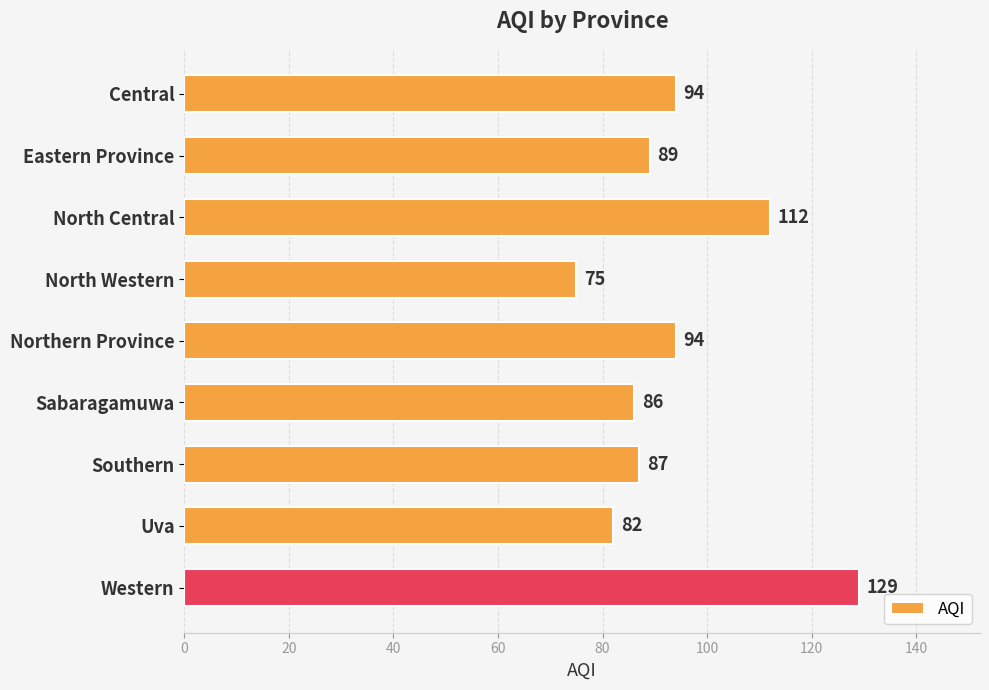

What is the difference between the maximum and minimum values?

54